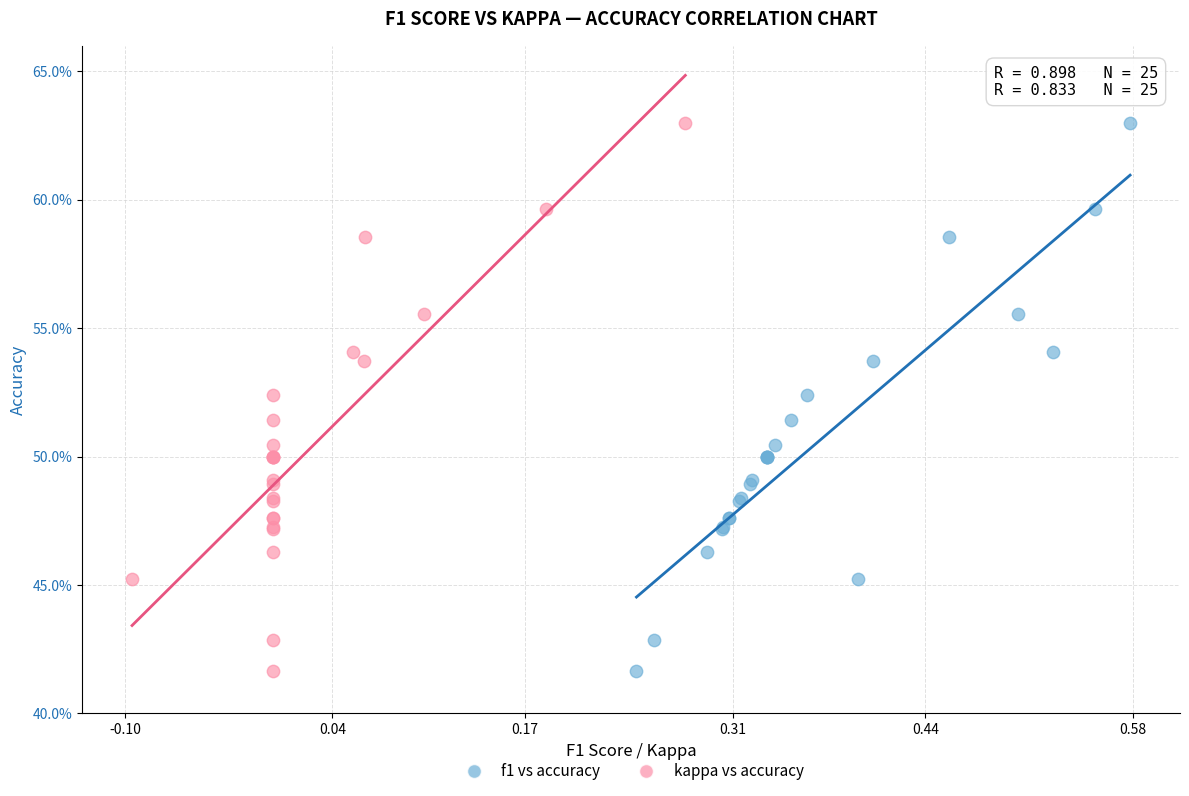

What are all the series names shown in the legend?

f1 vs accuracy, kappa vs accuracy